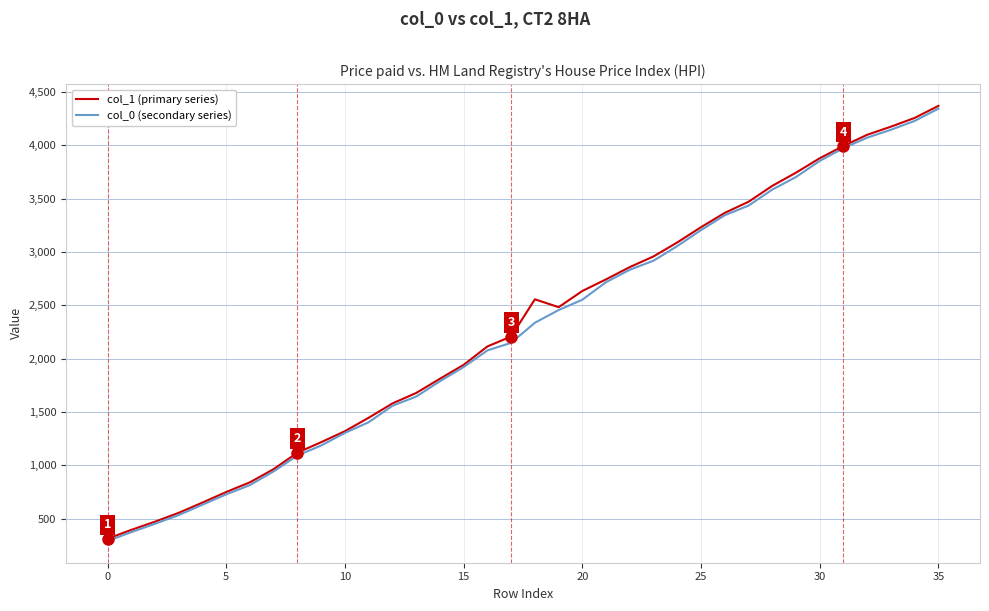

Which series has the widest spread of values?

col_1 (primary series)